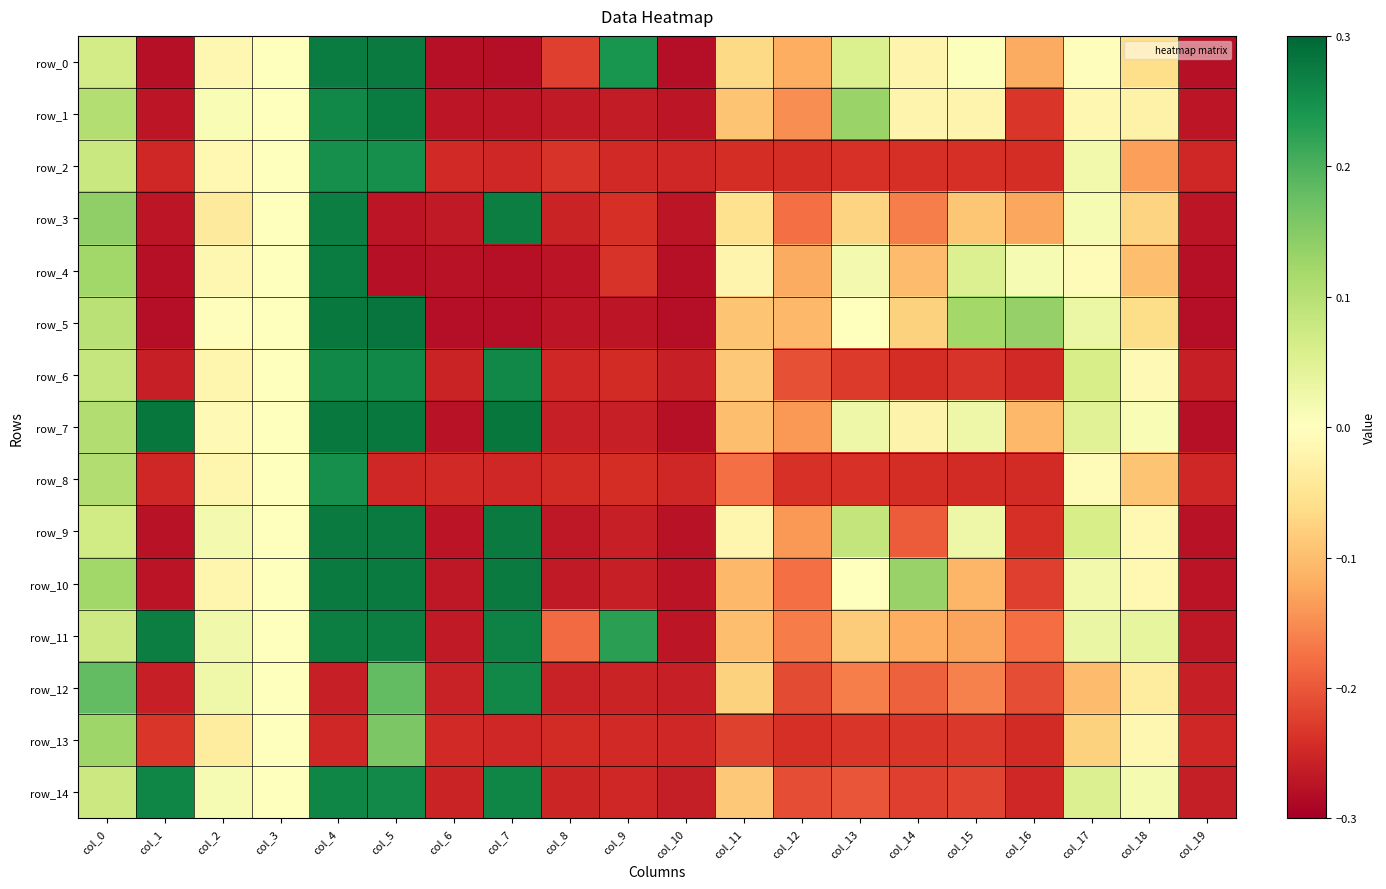

List the series in order of their peak value, lowest first.

row_13, row_2, row_8, row_6, row_12, row_14, row_3, row_11, row_1, row_4, row_10, row_9, row_0, row_7, row_5